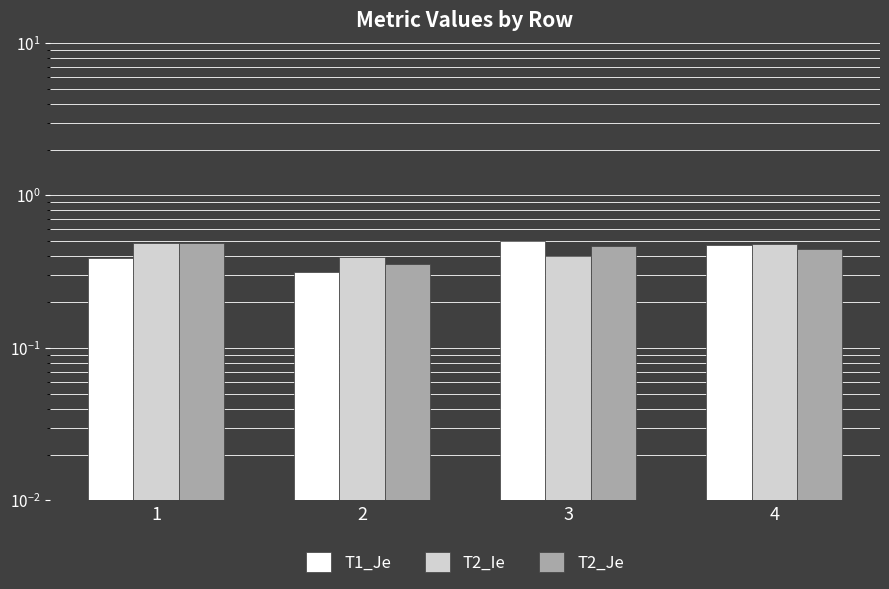

At how many categories does at least one series exceed 0?

4